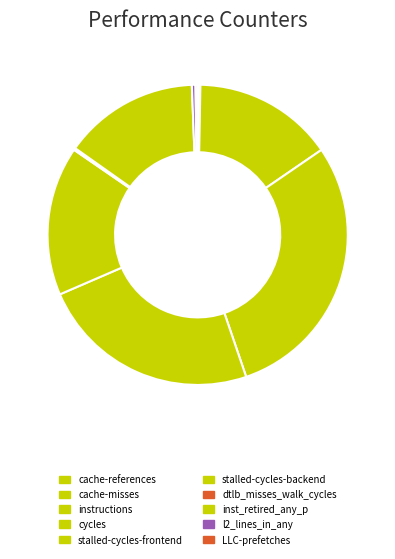

Which slice is the largest?

cycles